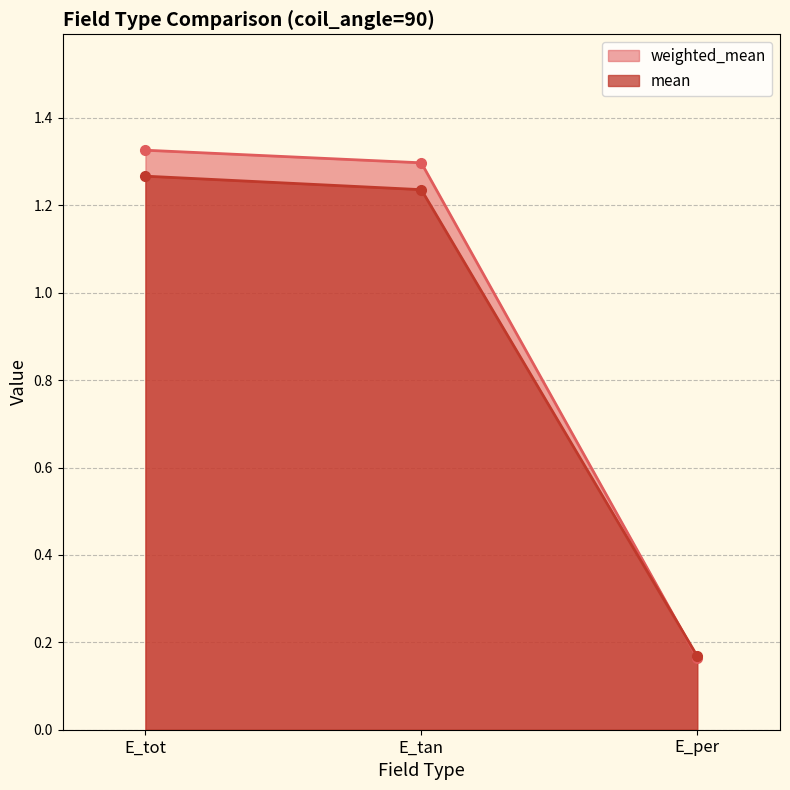

List the series in order of their peak value, lowest first.

mean, weighted_mean